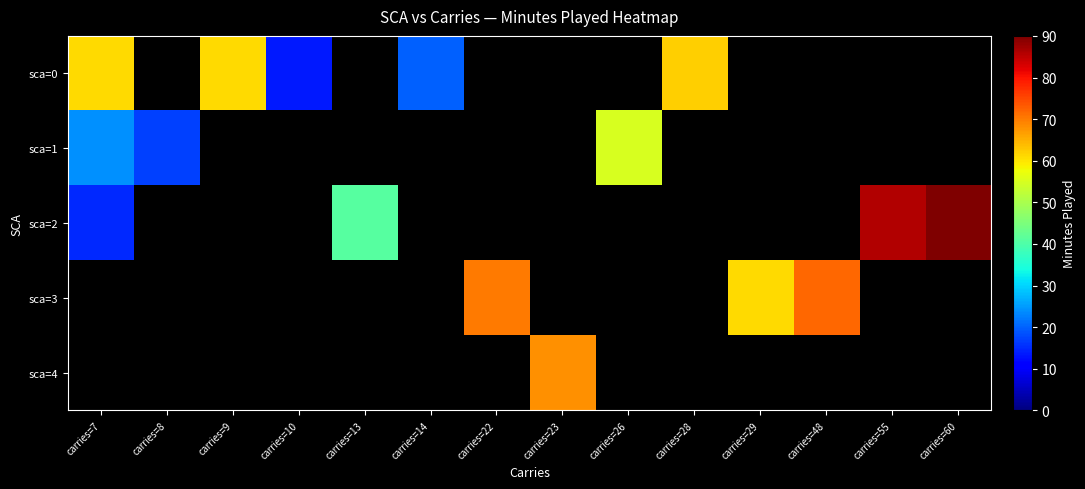

At which category does the chart reach its minimum across all series?

carries=10